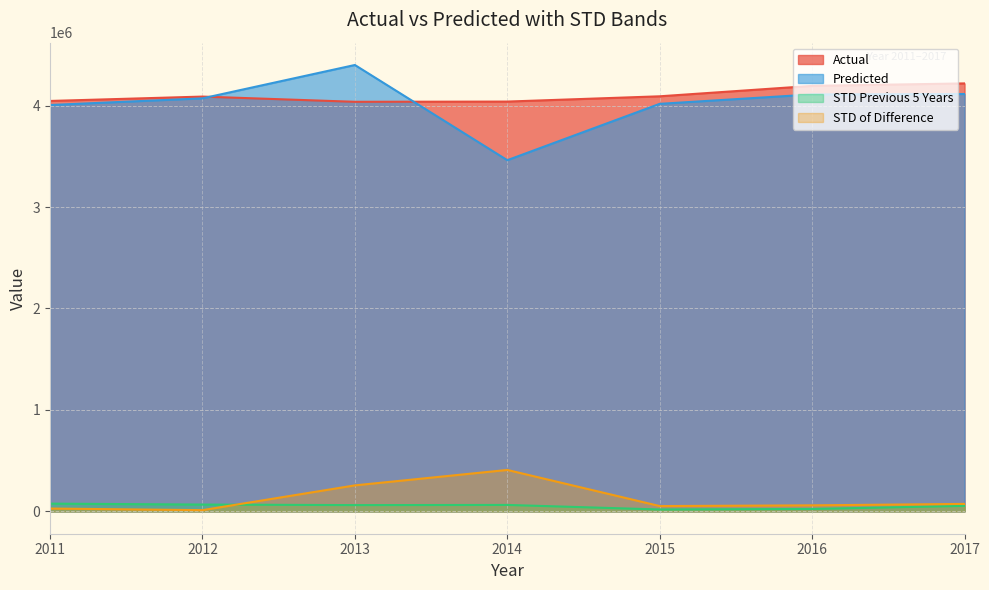

How many data points in Predicted are above 4071088?

4